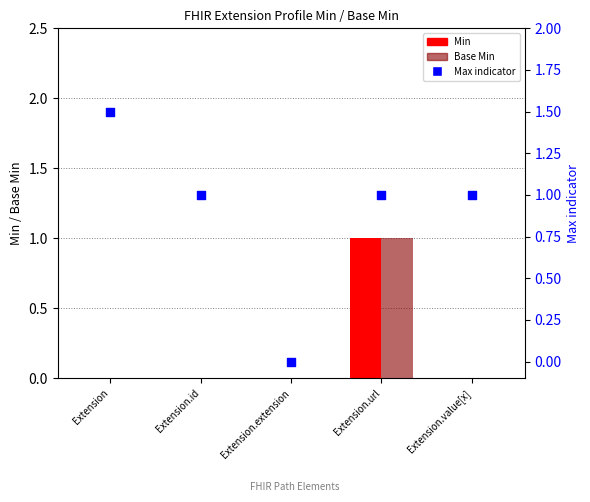

What are all the series names shown in the legend?

Min, Base Min, Max indicator